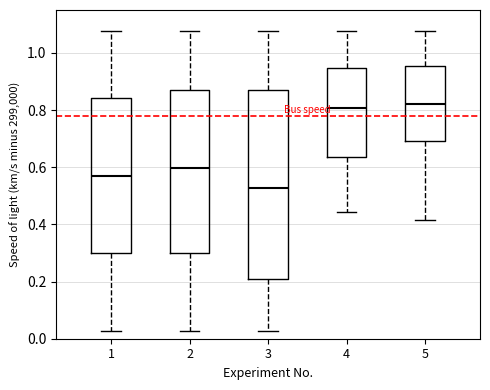

Reading left to right, read every box against the y-axis: the position of its median line, the range the box covers, and the ends of its whiskers. The values are not printed on the chart, so give them approximately, as read against the axis.

1: median 0.58, box 0.30 to 0.84, whiskers 0.02 to 1.08
2: median 0.60, box 0.30 to 0.88, whiskers 0.02 to 1.08
3: median 0.52, box 0.20 to 0.88, whiskers 0.02 to 1.08
4: median 0.80, box 0.64 to 0.94, whiskers 0.44 to 1.08
5: median 0.82, box 0.70 to 0.96, whiskers 0.42 to 1.08